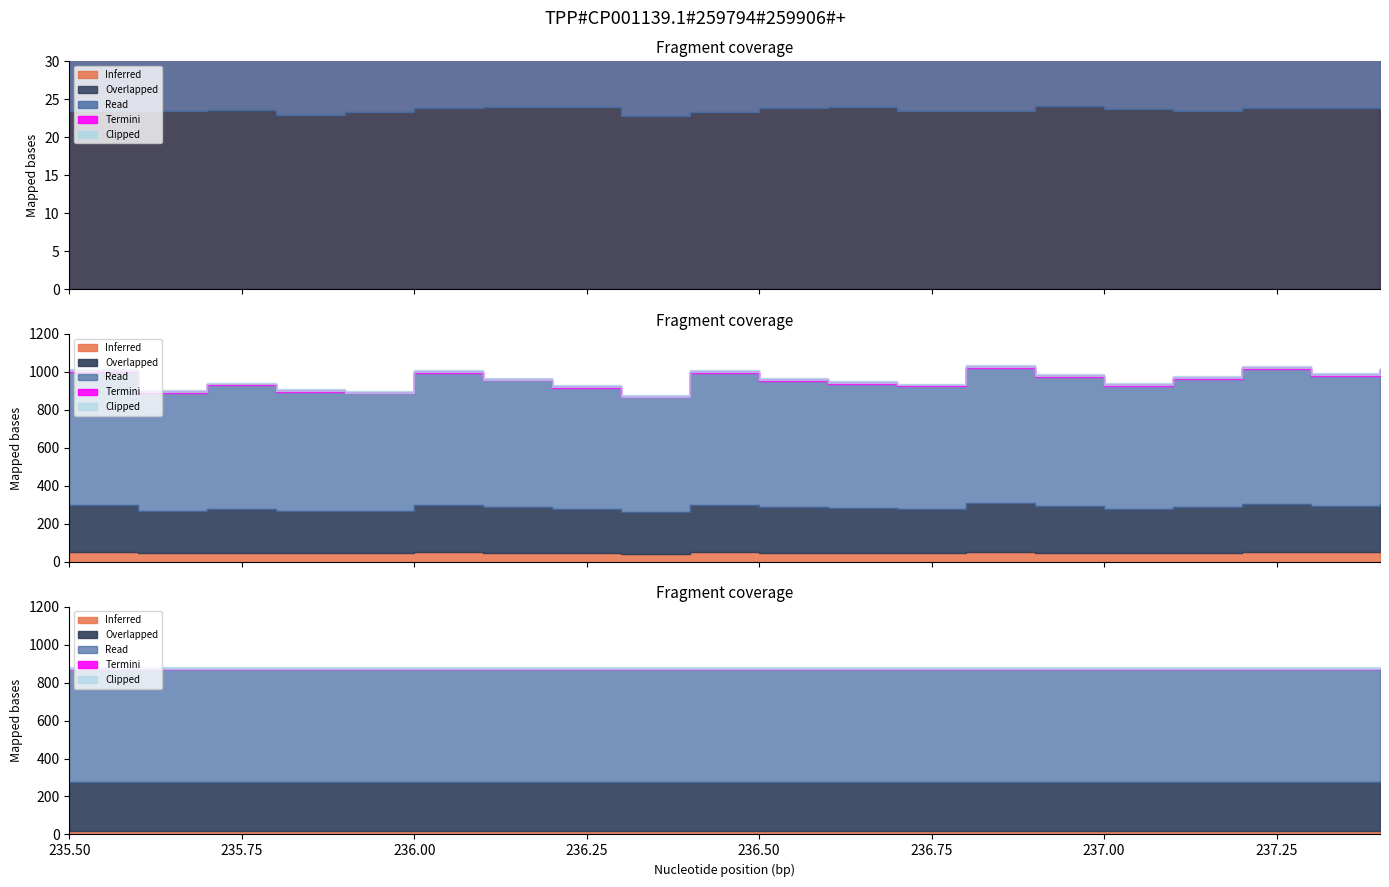

What is the spread (max minus min) of values at 236.5?

861.5